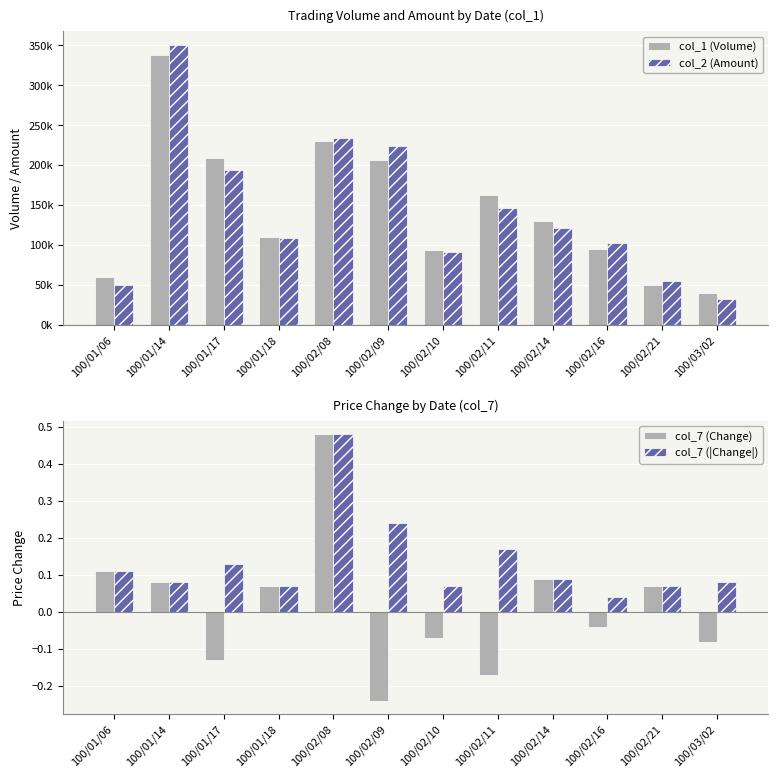

Which label corresponds to the smallest value in the chart?

100/02/09